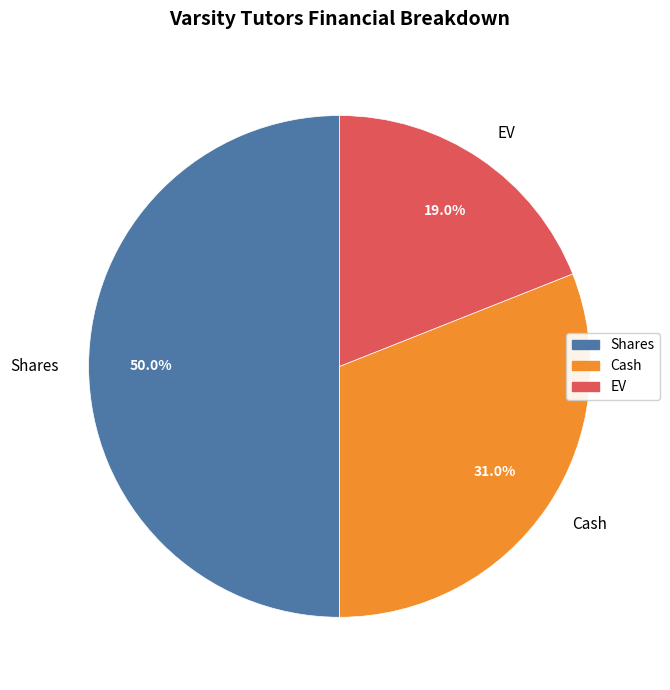

How many slices are in this pie chart?

3